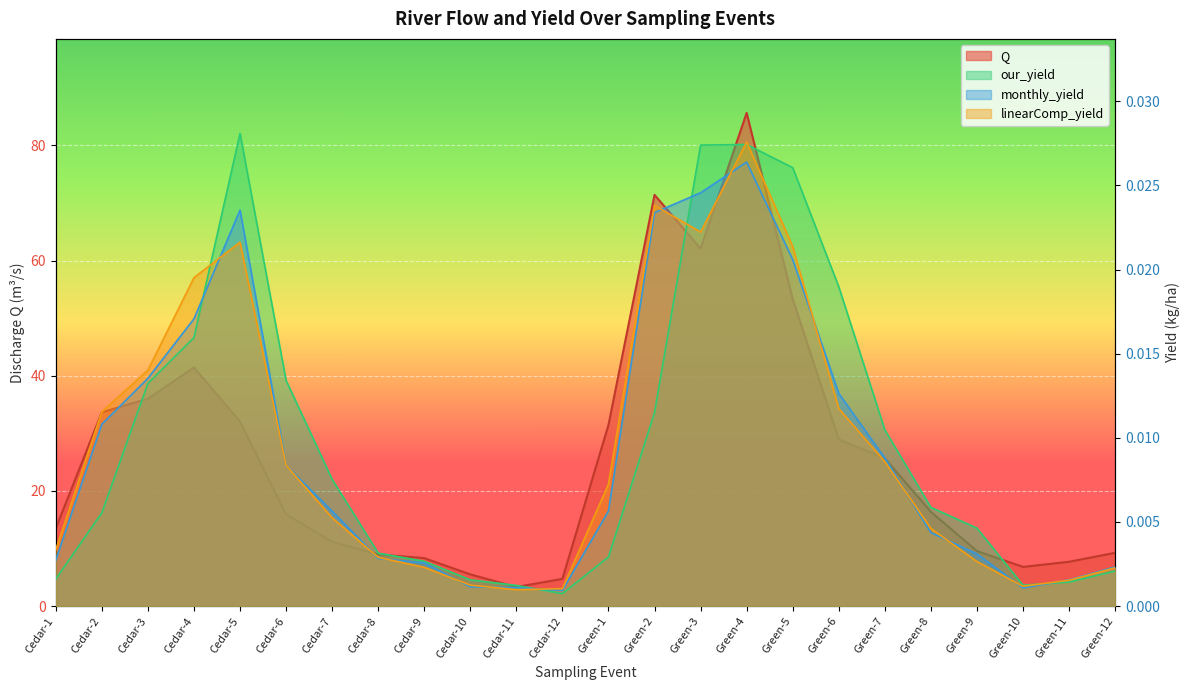

What are all the series names shown in the legend?

Q, our_yield, monthly_yield, linearComp_yield